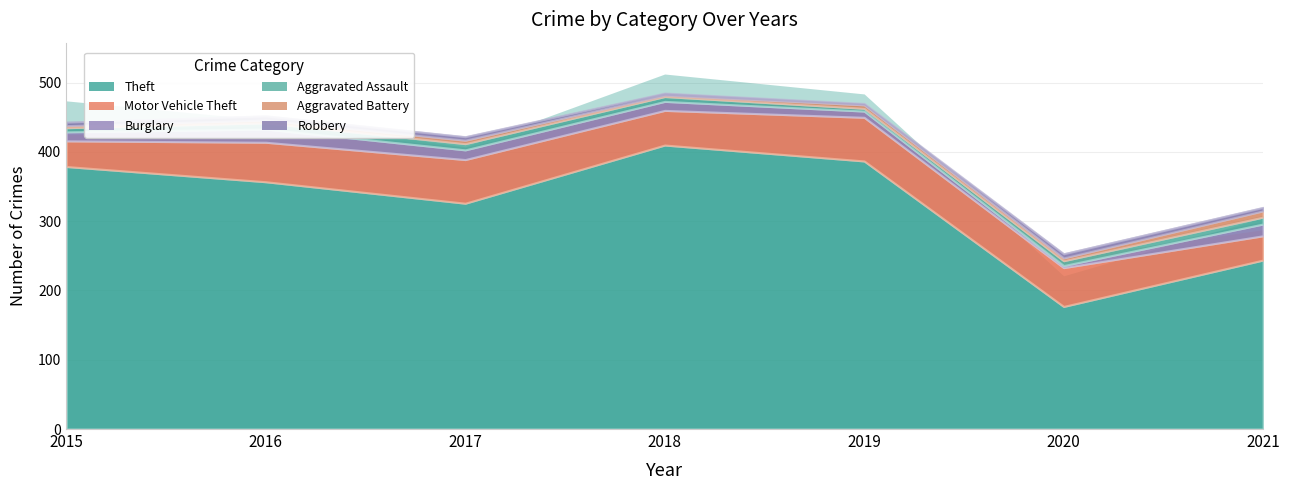

Count the number of categories in the chart.

7